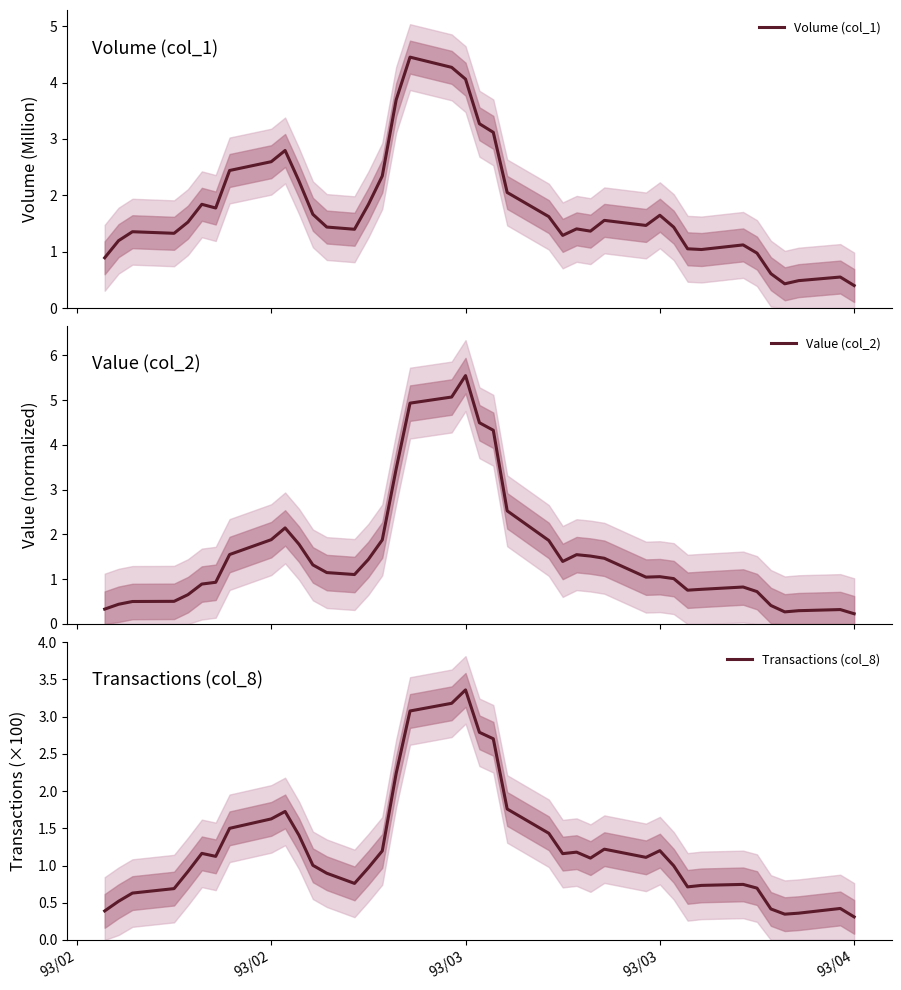

What is the lowest value of the Volume (col_1) series?

0.4